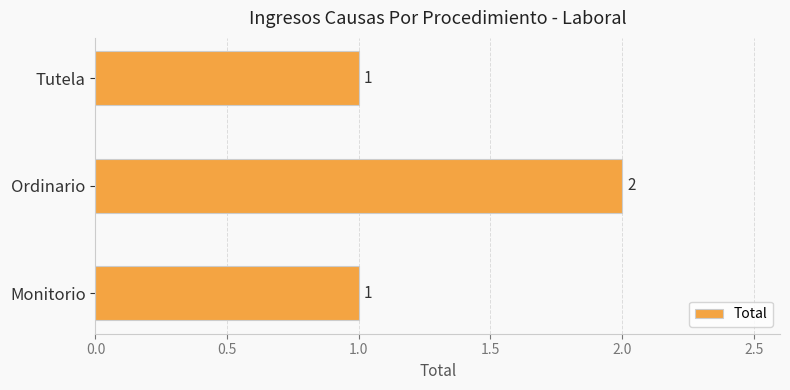

What is the sum of the values at Ordinario and Monitorio?

3